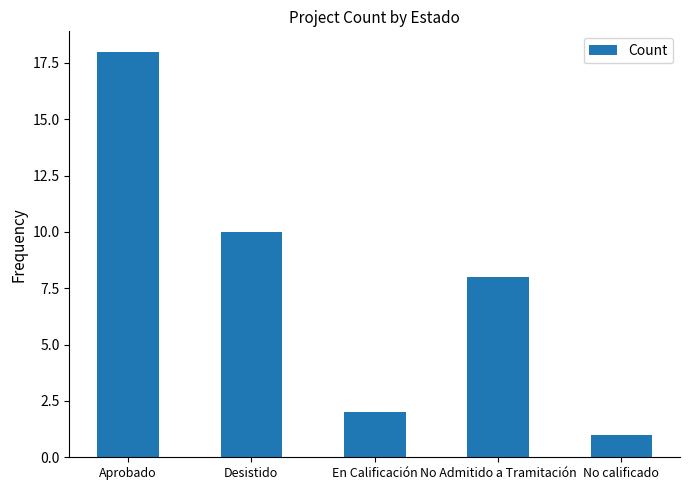

Is it true that the value at No Admitido a Tramitación is 12?

False